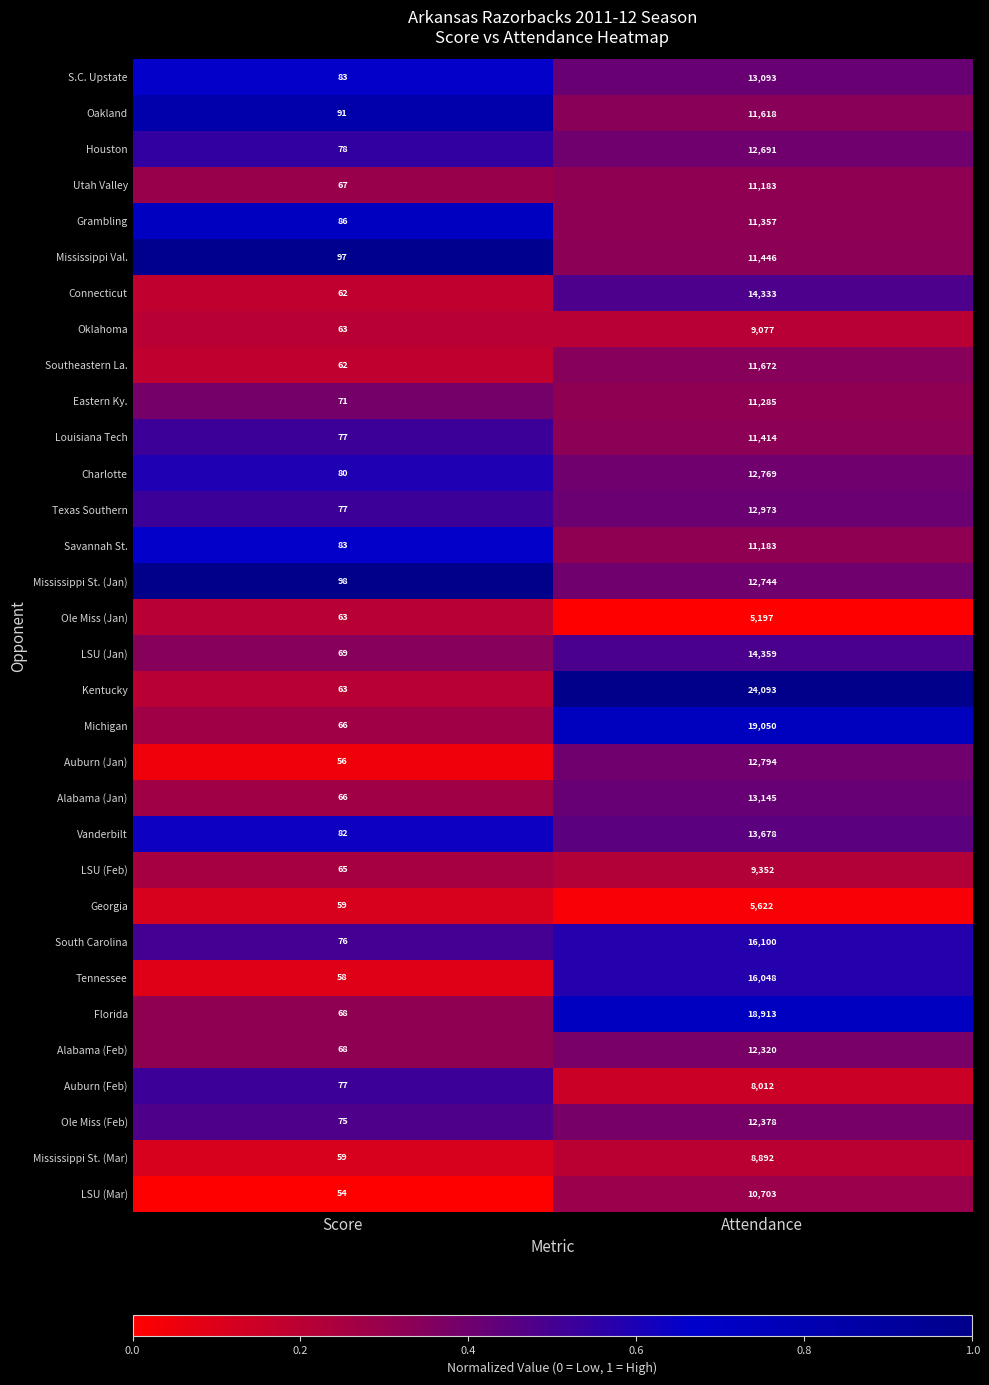

What is the spread (max minus min) of values at Attendance?

18896